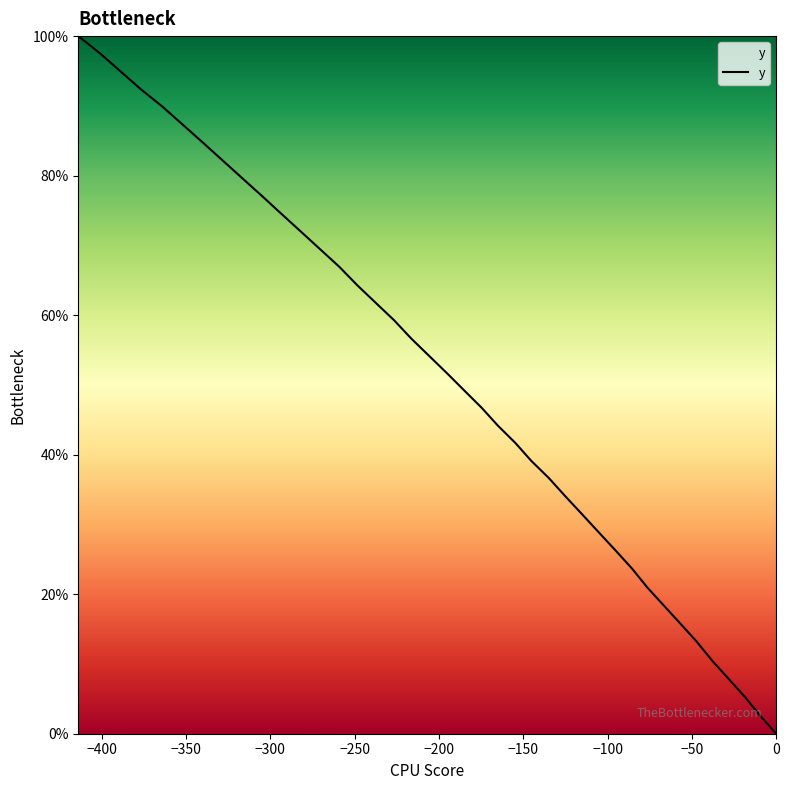

Does the chart have visible grid lines?

No